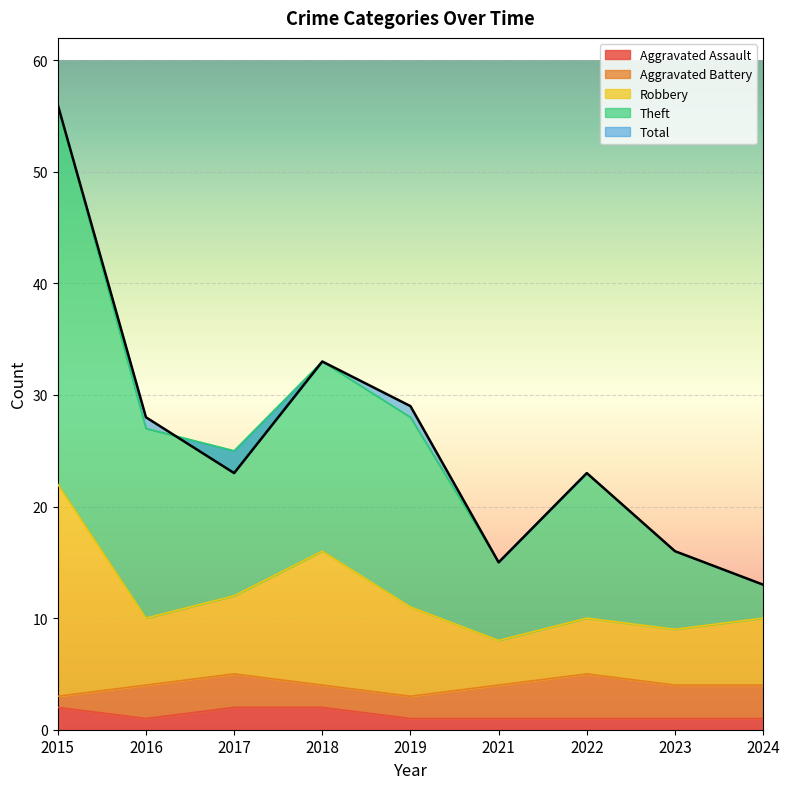

Which has a higher value, 2016 or 2018?

2018